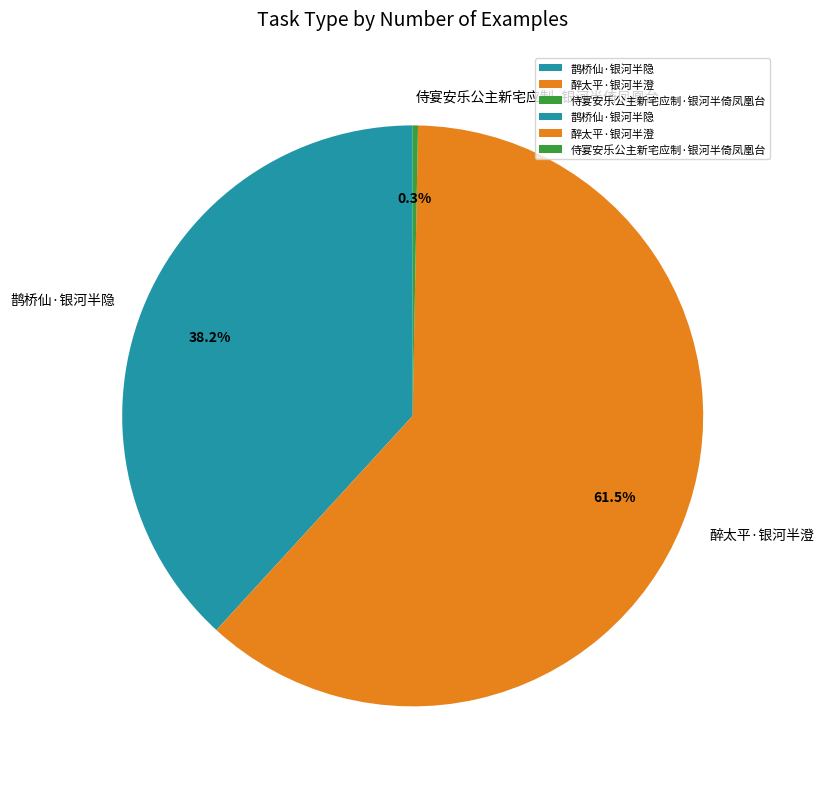

What is the ratio of the value at 鹊桥仙·银河半隐 to the value at 醉太平·银河半澄?

0.6